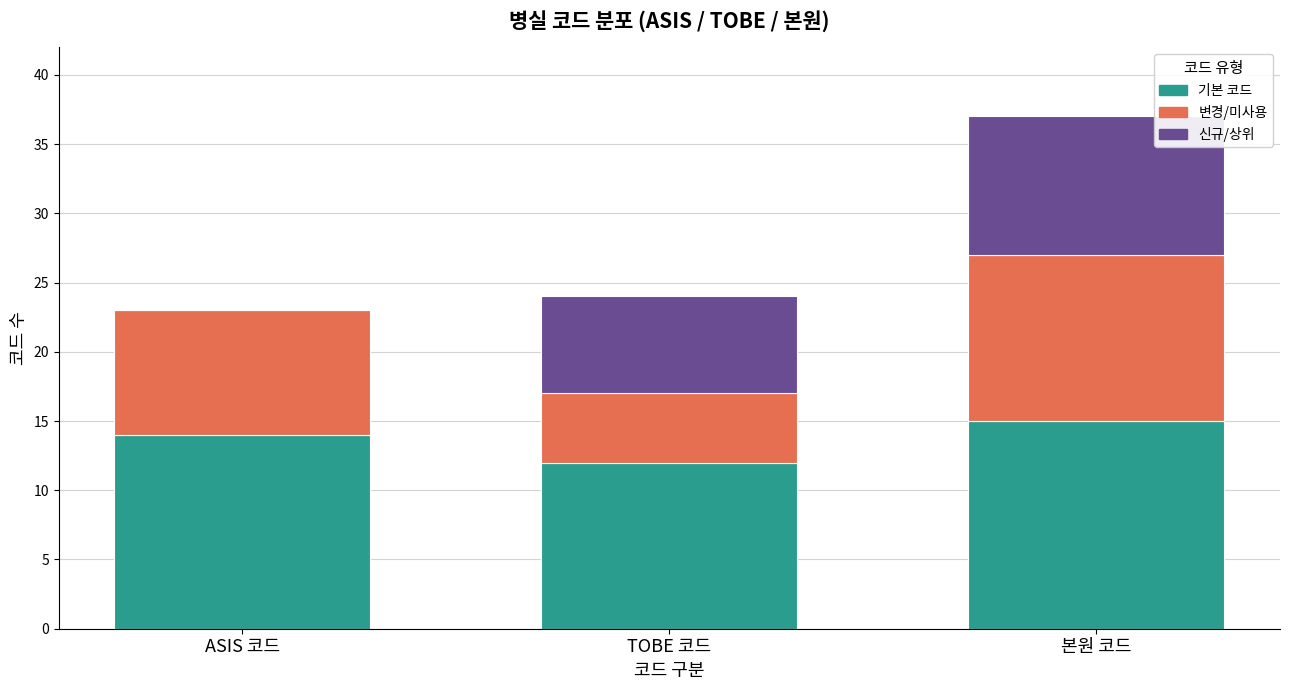

At which category is the sum across all series the highest?

본원 코드